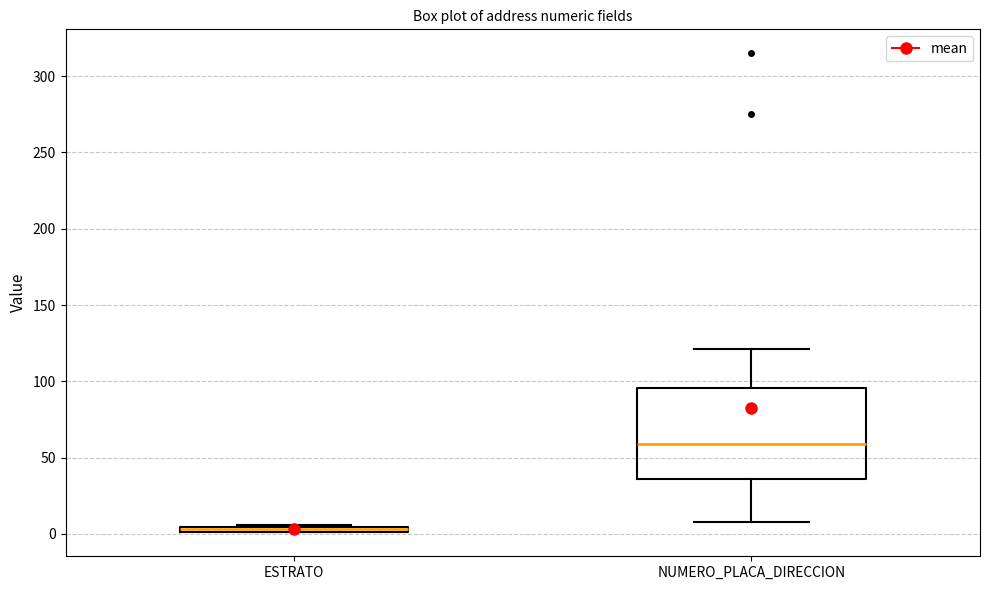

Where does the upper whisker of the box for NUMERO_PLACA_DIRECCION end on the y-axis? The values are not printed on the chart, so give them approximately, as read against the axis.

120